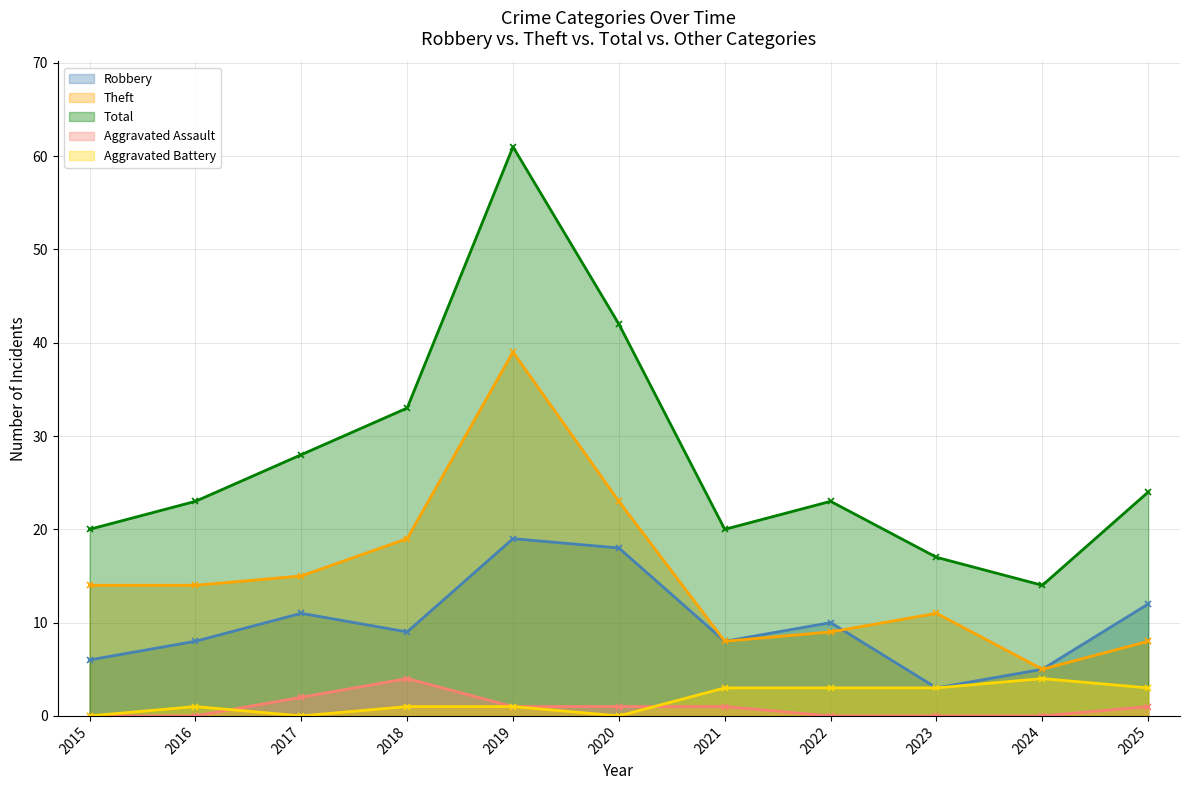

What is the total value across all series at 2025?

48